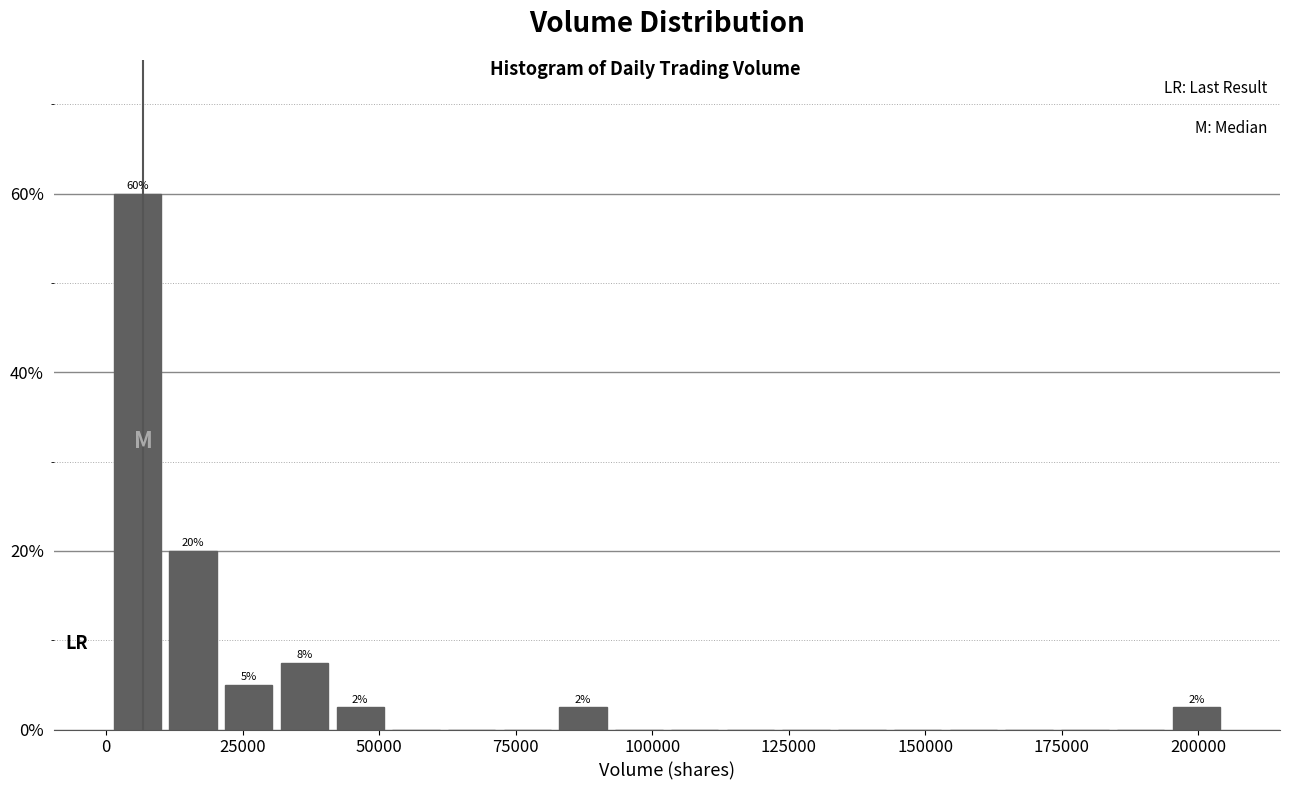

Read against the x-axis, roughly where is the centre of the tallest bar?

5000